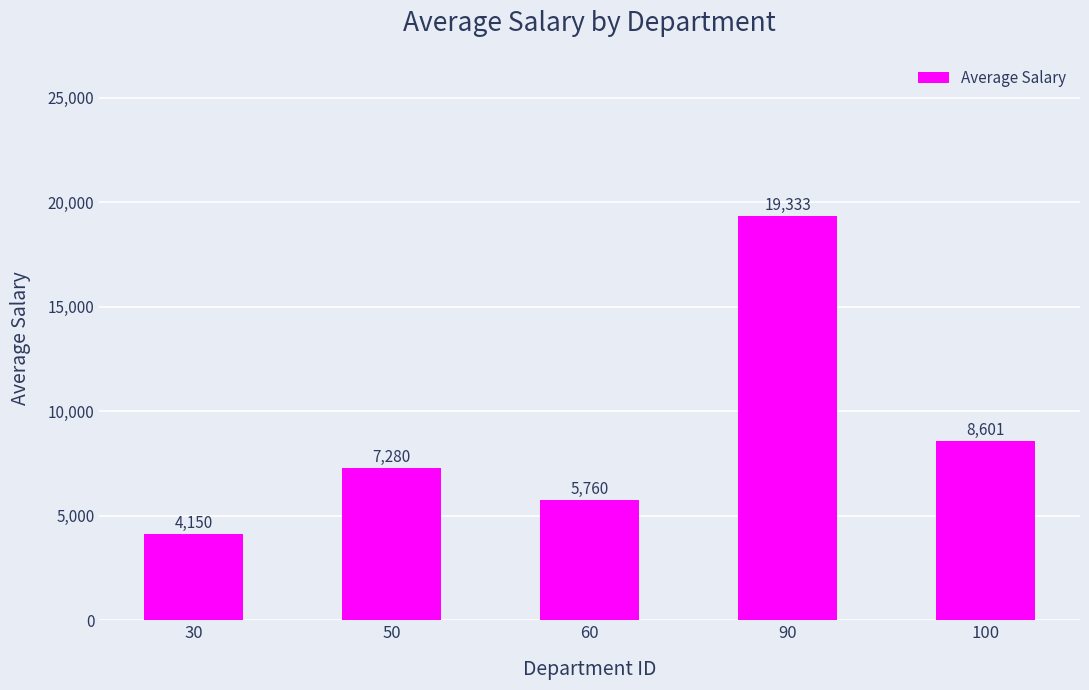

The value at 30 is 2635.3. True or false?

False